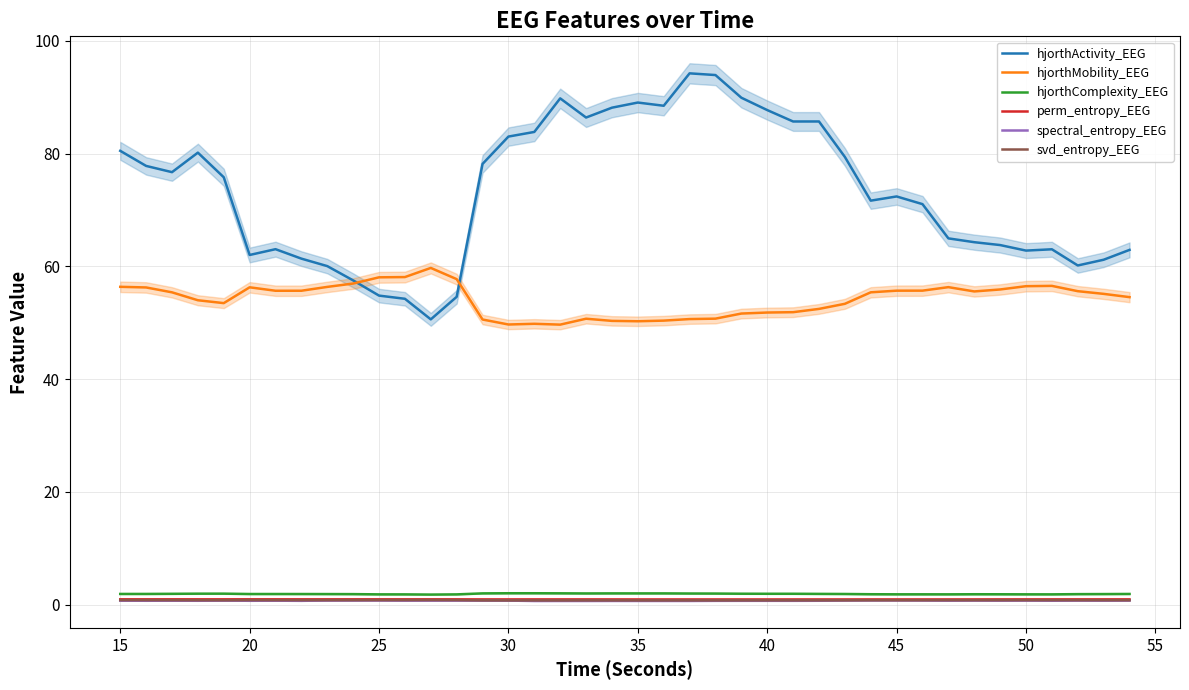

The value of hjorthActivity_EEG at 20 is 40.5. True or false?

False